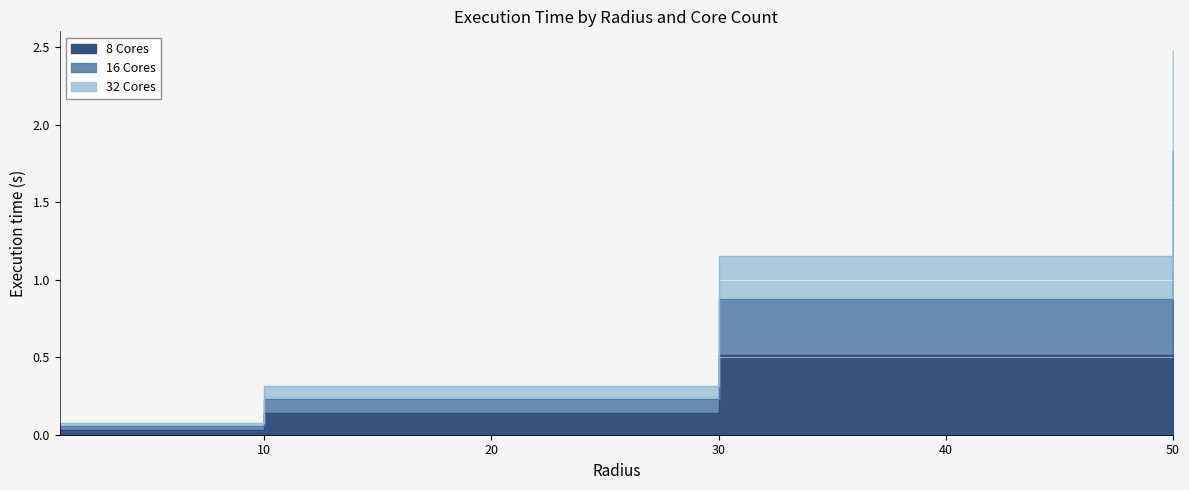

True or false: 16 Cores has a value of 0.3 at 10.

True